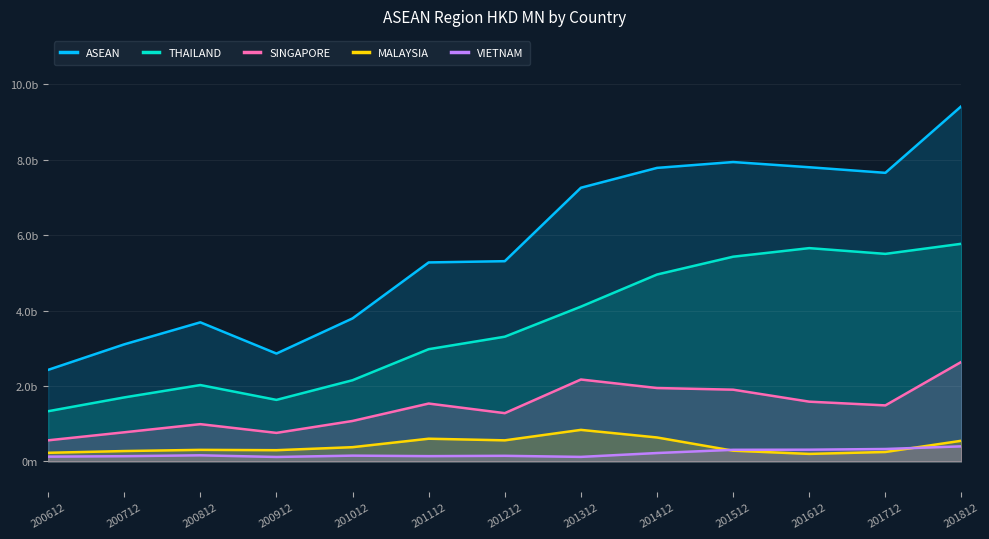

Where does the MALAYSIA series first go above 305?

200812